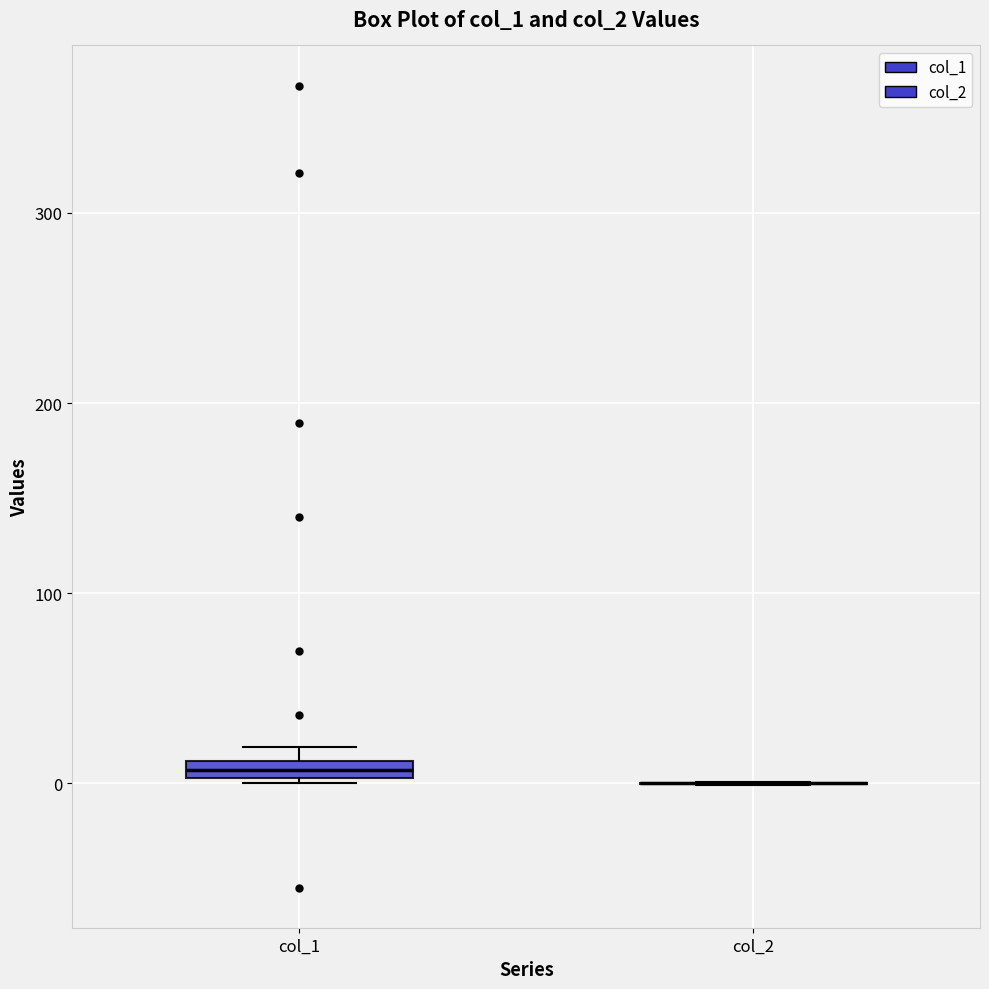

Where is the lower edge of the box for col_1 on the y-axis? The values are not printed on the chart, so give them approximately, as read against the axis.

0